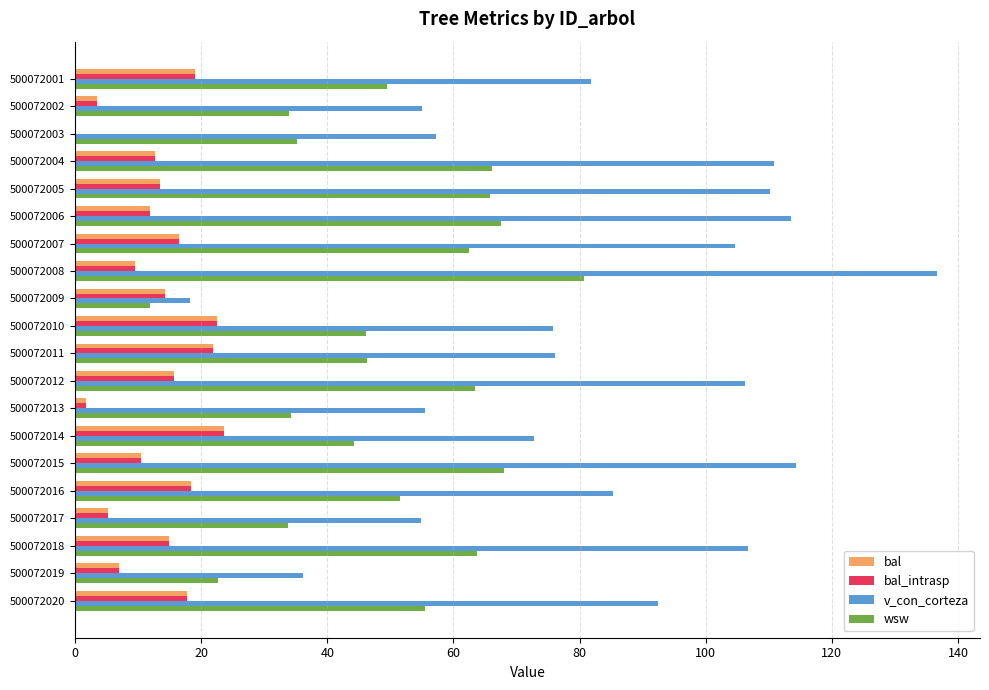

What is the approximate value of wsw at 500072011?

46.2